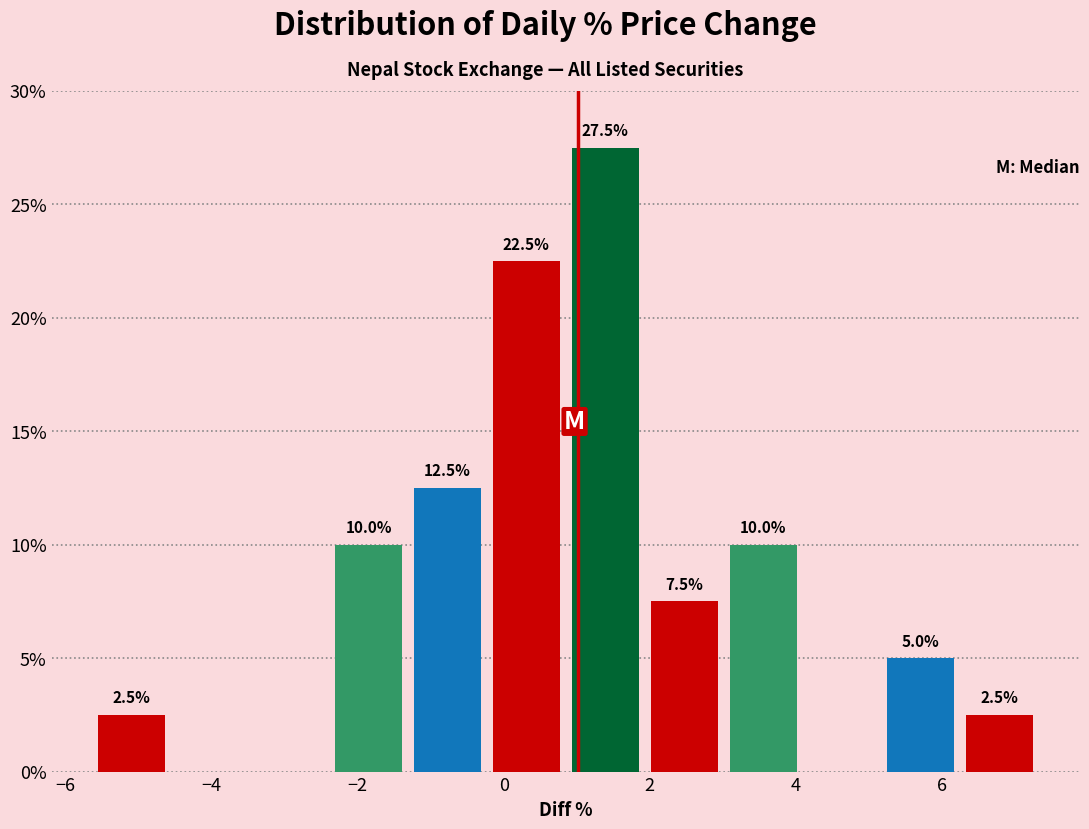

Which range on the x-axis has the tallest bar?

0.8 to 2.0